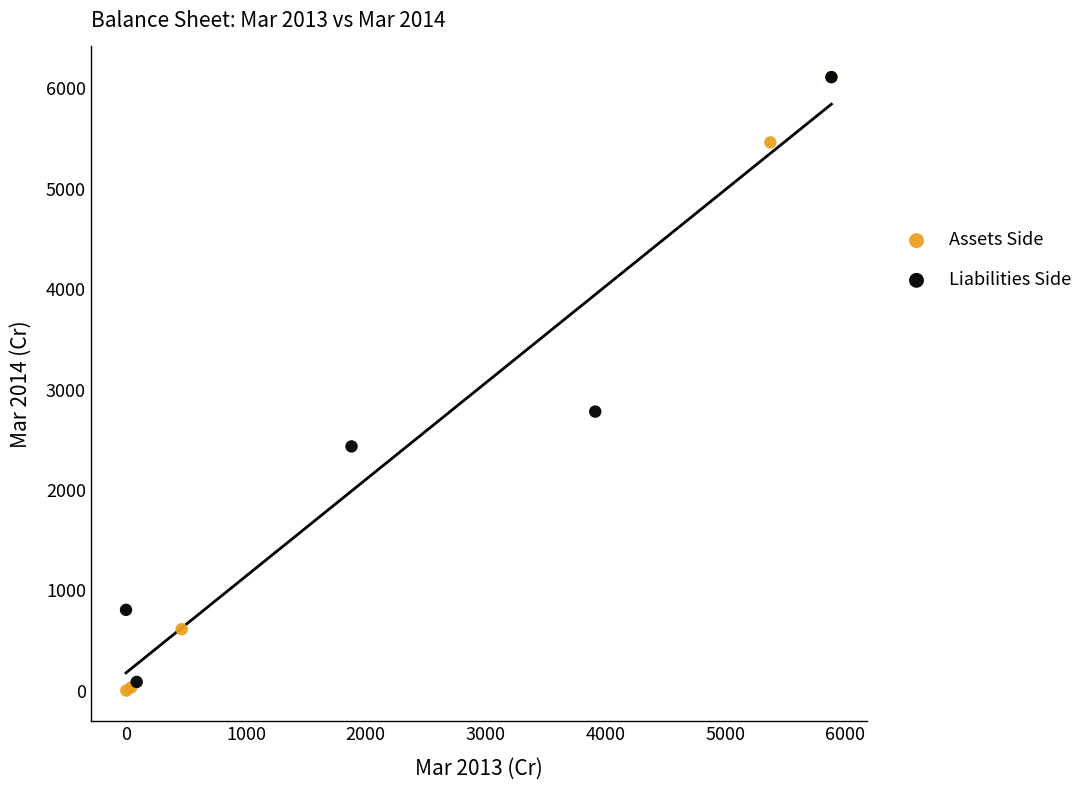

Which series has the widest spread of Y values?

Assets Side